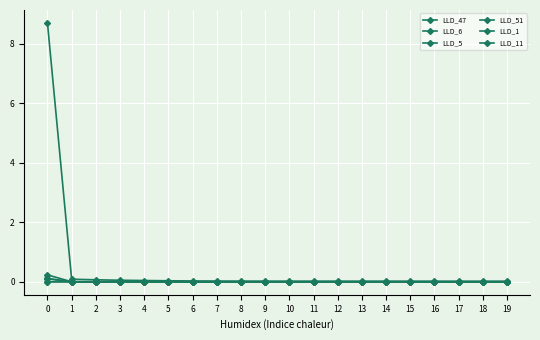

How many interior local valleys does the LLD_6 series have?

2